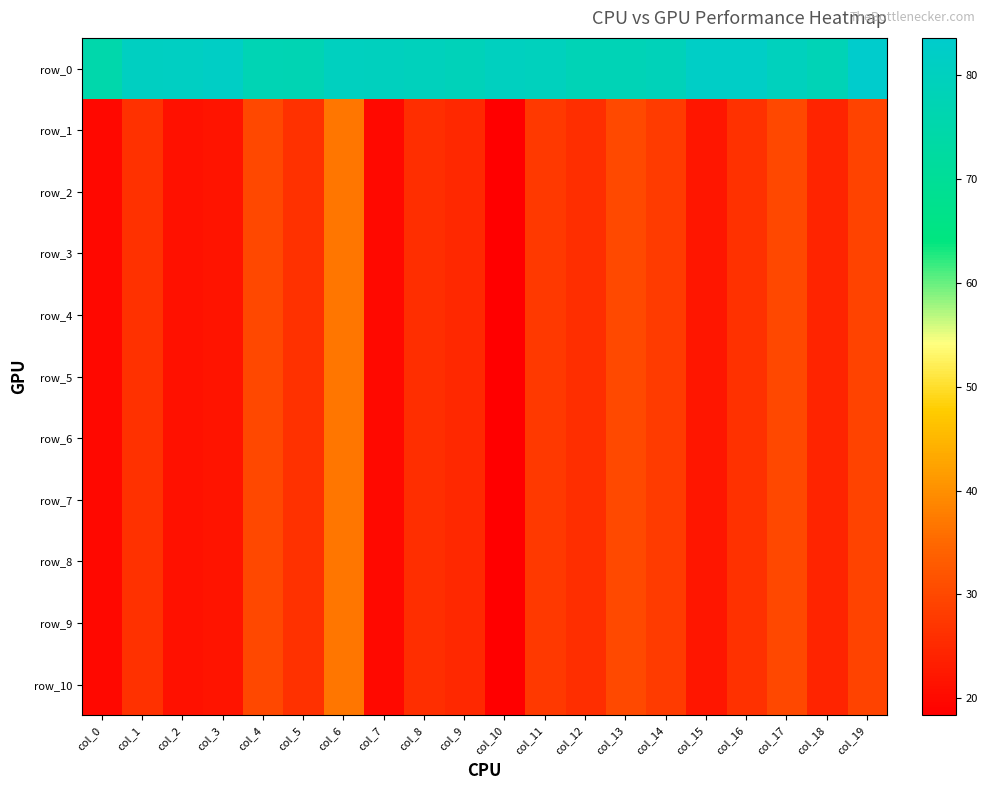

What is the total value across all series at col_11?

357.5